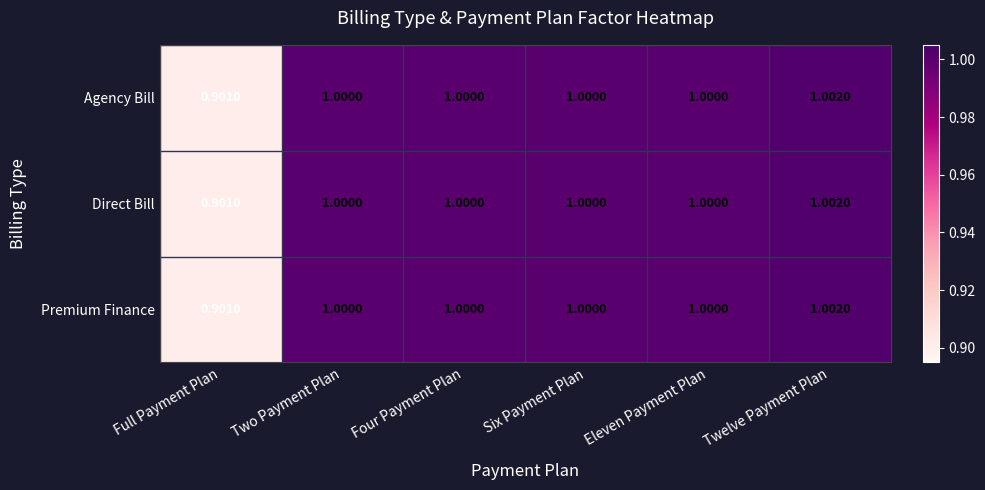

At which label does Agency Bill reach its peak?

Twelve Payment Plan